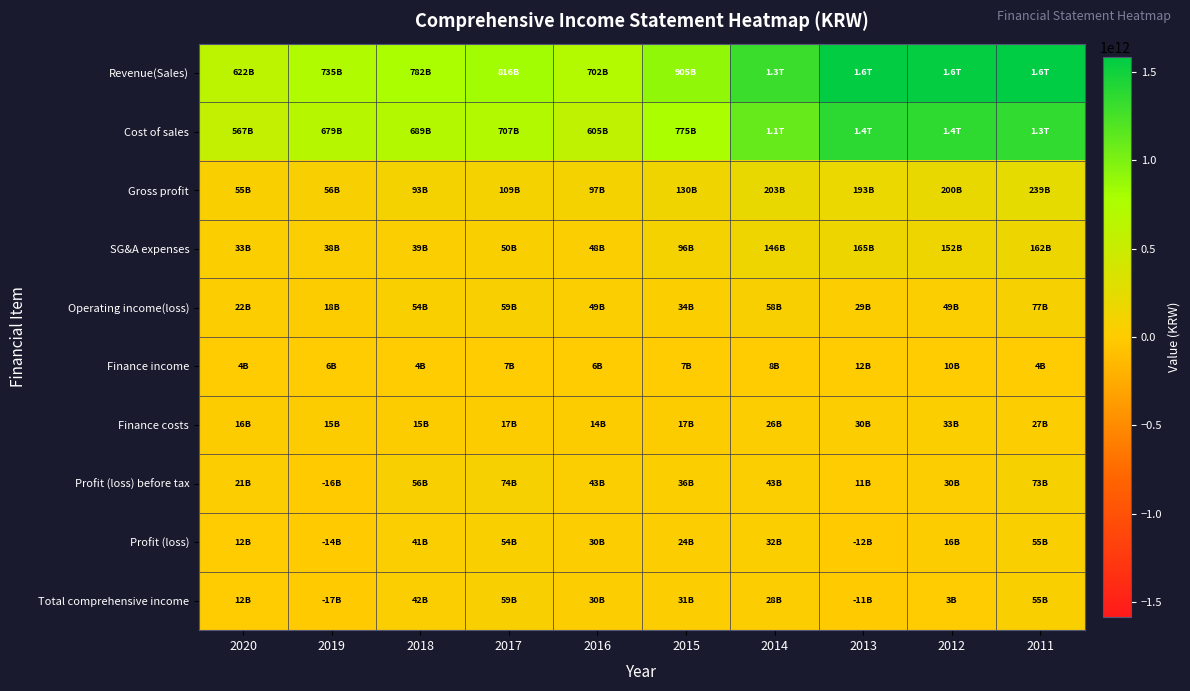

Which series has the largest total across all categories?

Revenue(Sales)